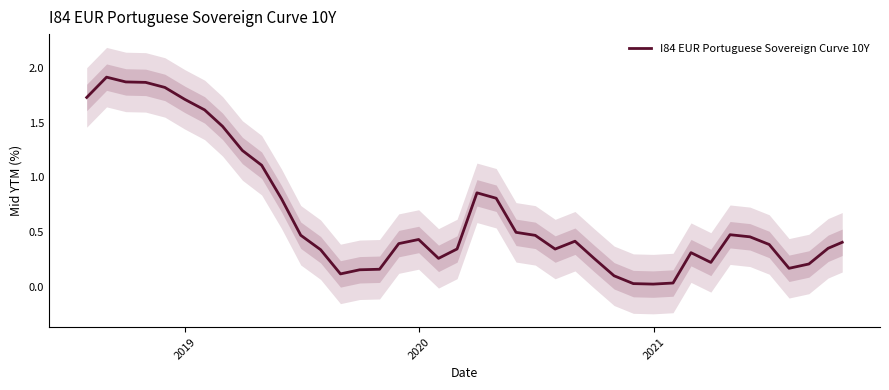

What is the difference between the maximum and second lowest values?

1.9